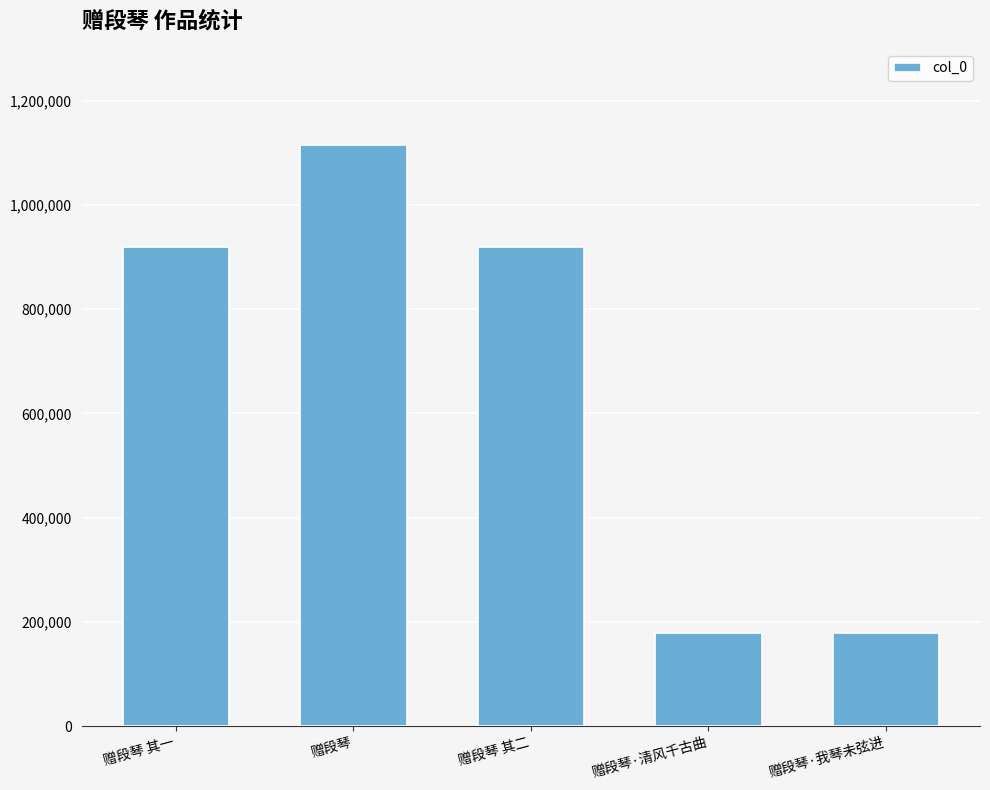

The value at 赠段琴 is 744231. True or false?

False